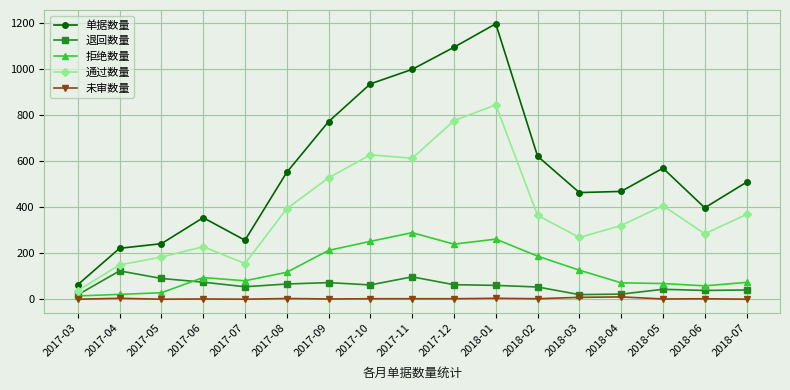

True or false: 拒绝数量 and 退回数量 intersect in this chart.

True